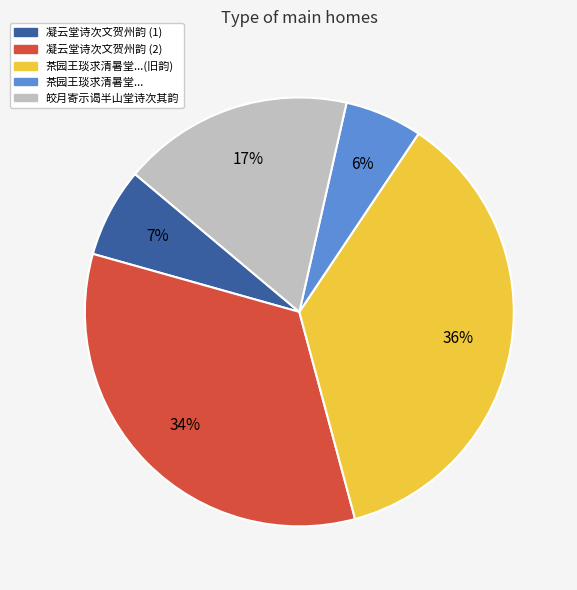

To the nearest percent, what is the average slice percentage?

20%